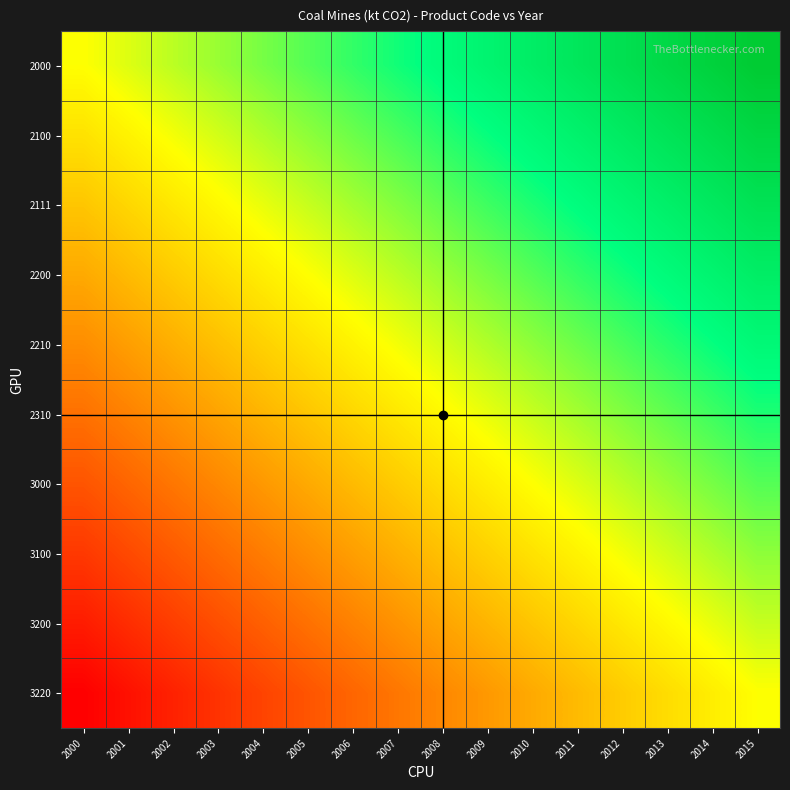

At which category is the sum across all series the highest?

2015